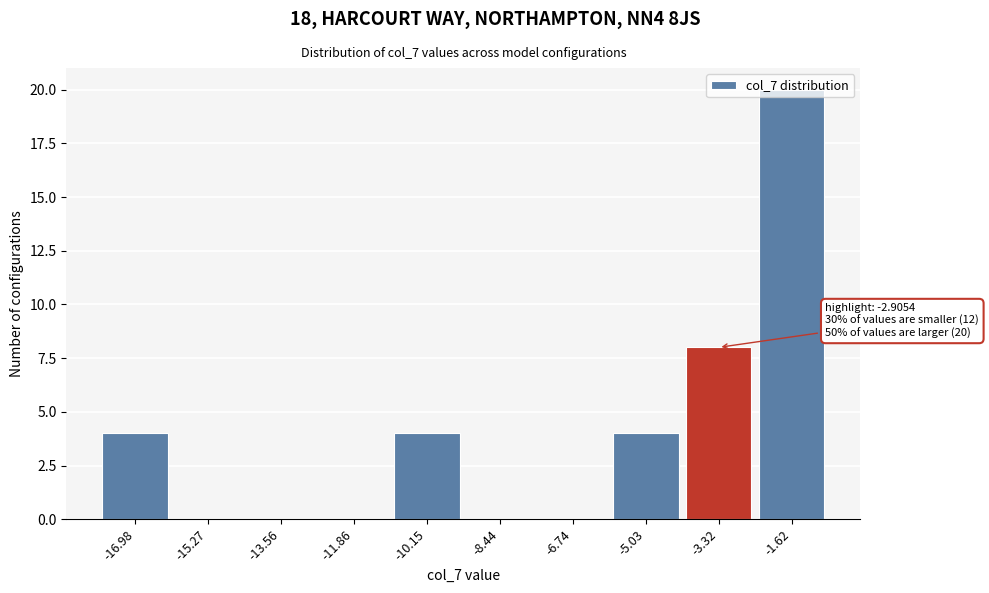

Which range on the x-axis has the tallest bar?

-2.4 to -0.8